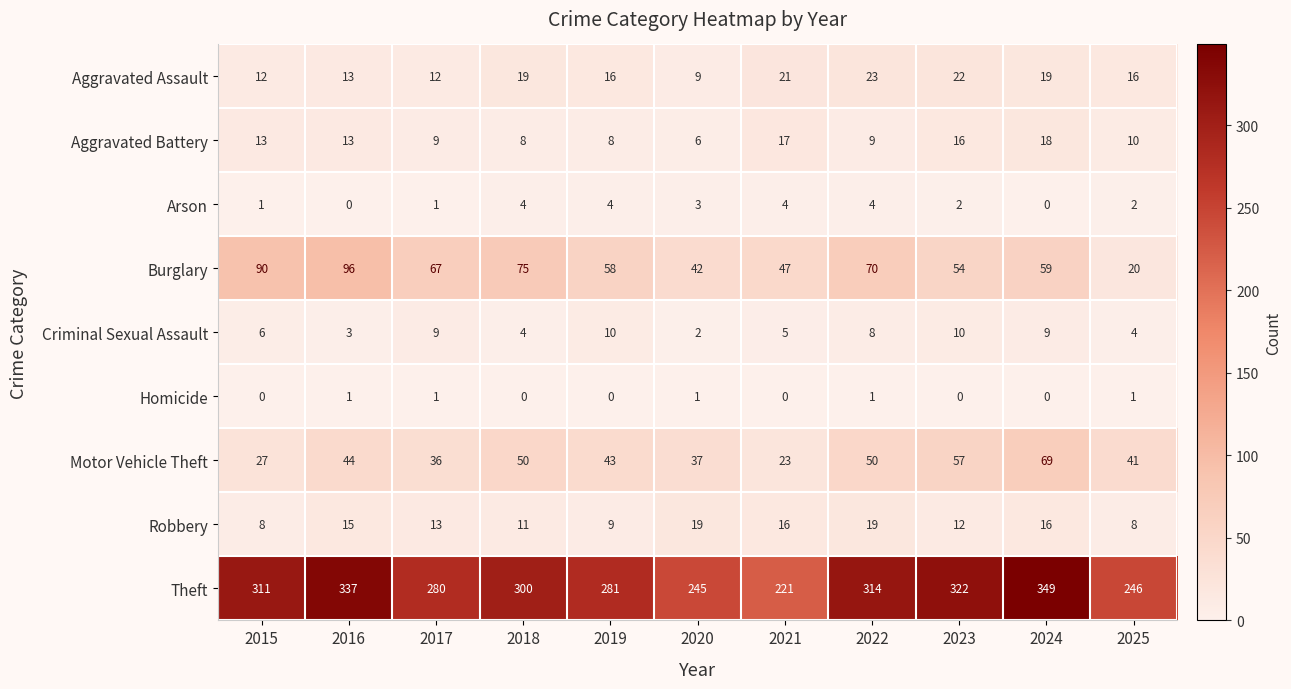

Is it true that Arson equals 3 at 2024?

False